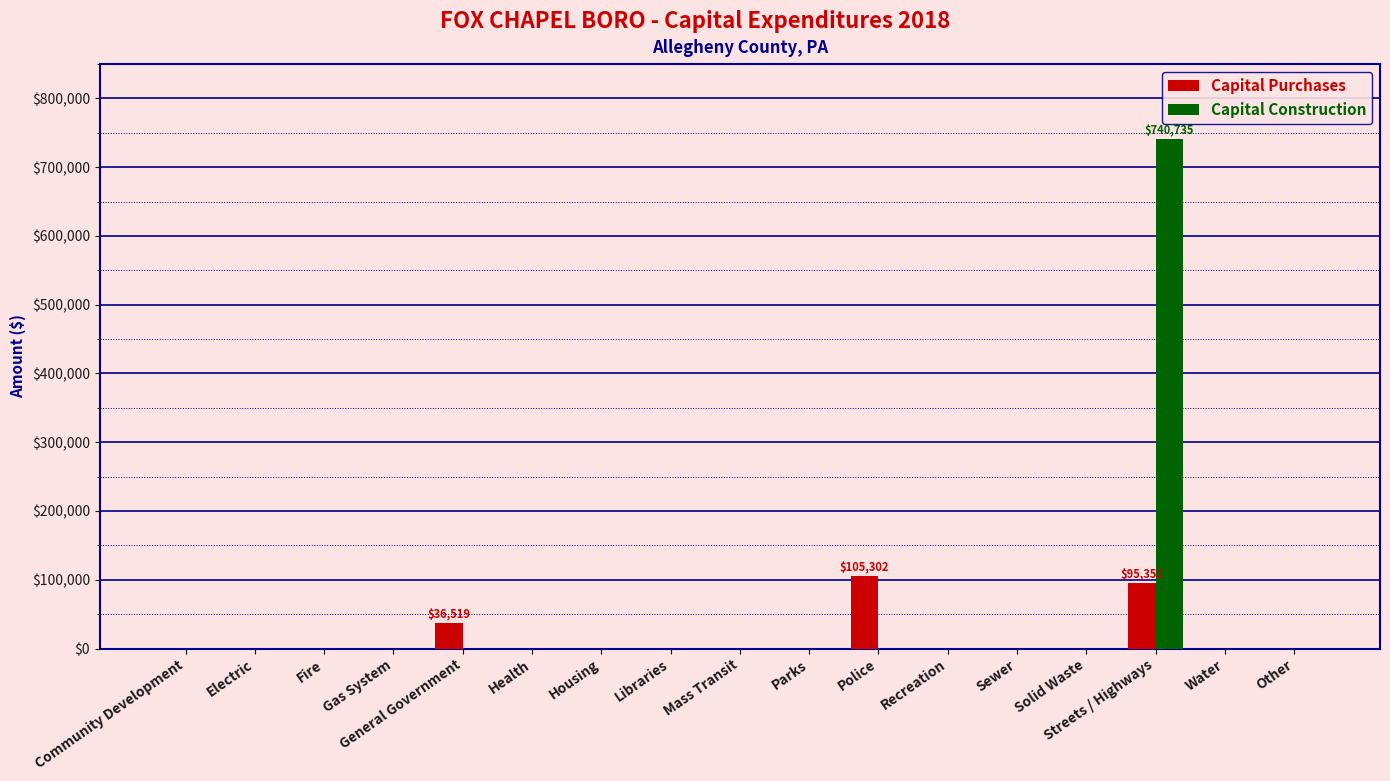

Which series has the largest total across all categories?

Capital Construction